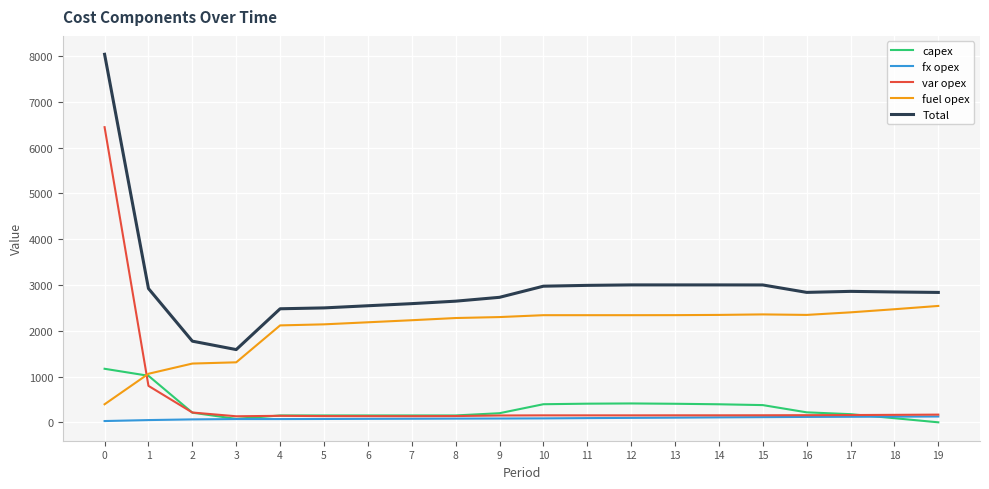

List the series in order of their peak value, lowest first.

fx opex, capex, fuel opex, var opex, Total